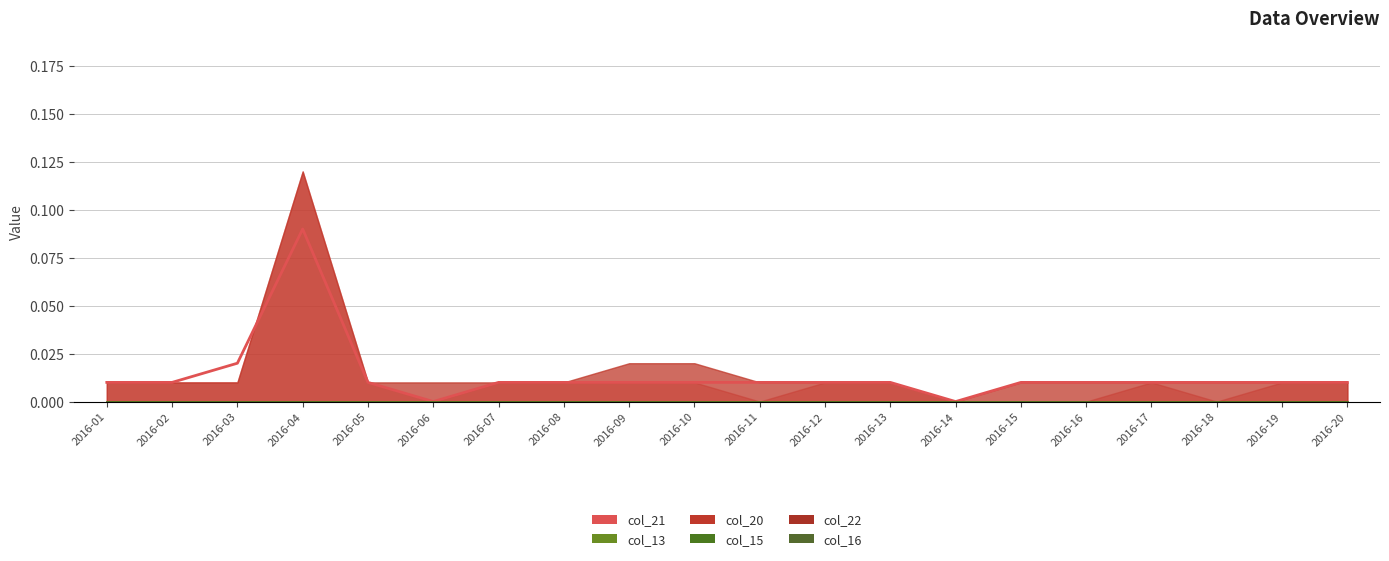

Where is the first local minimum for col_21?

2016-06